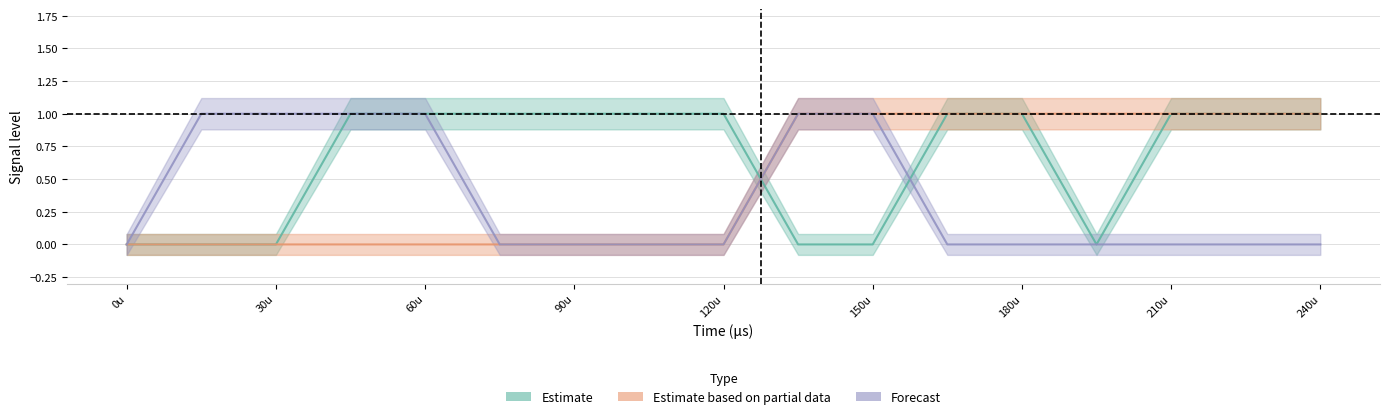

How many lines are shown in the chart?

3